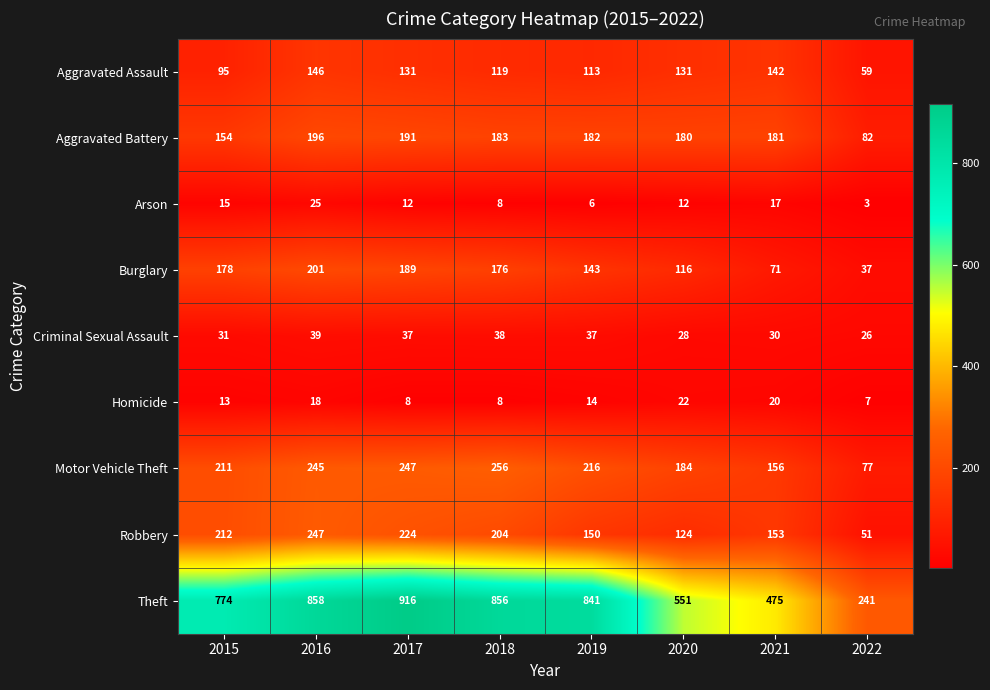

Is it true that Homicide equals 11 at 2022?

False